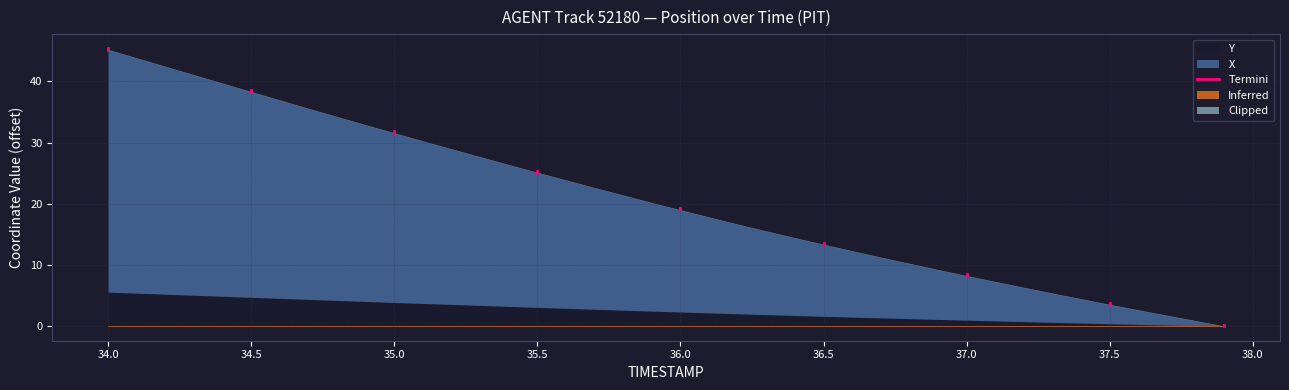

Is it true that the value at 34.0 is 45.5?

True